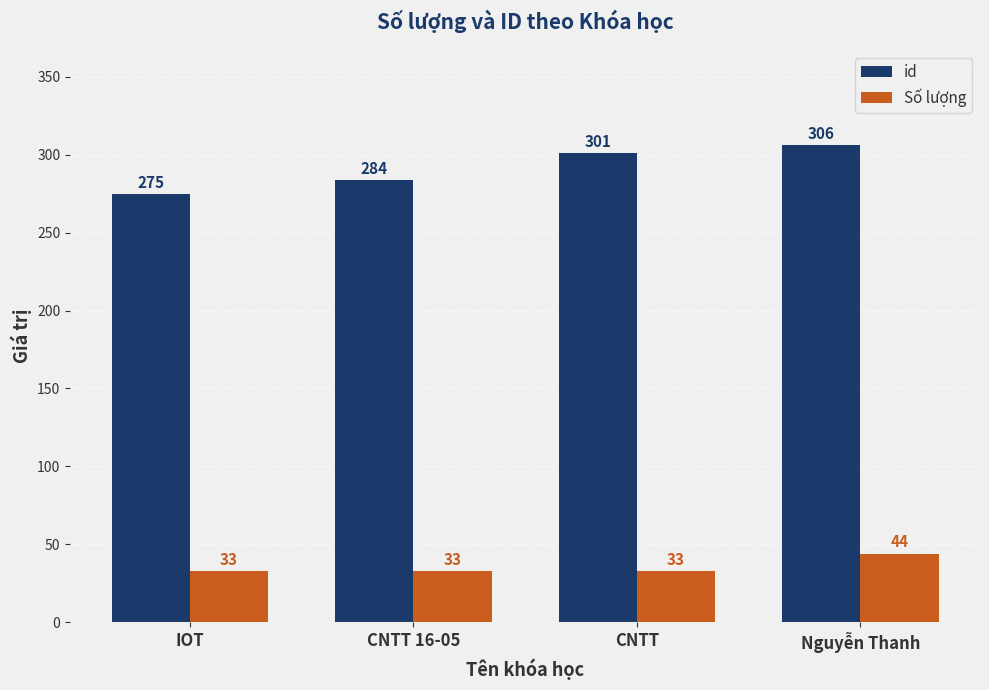

What is the label of the 4th bar from the right?

IOT